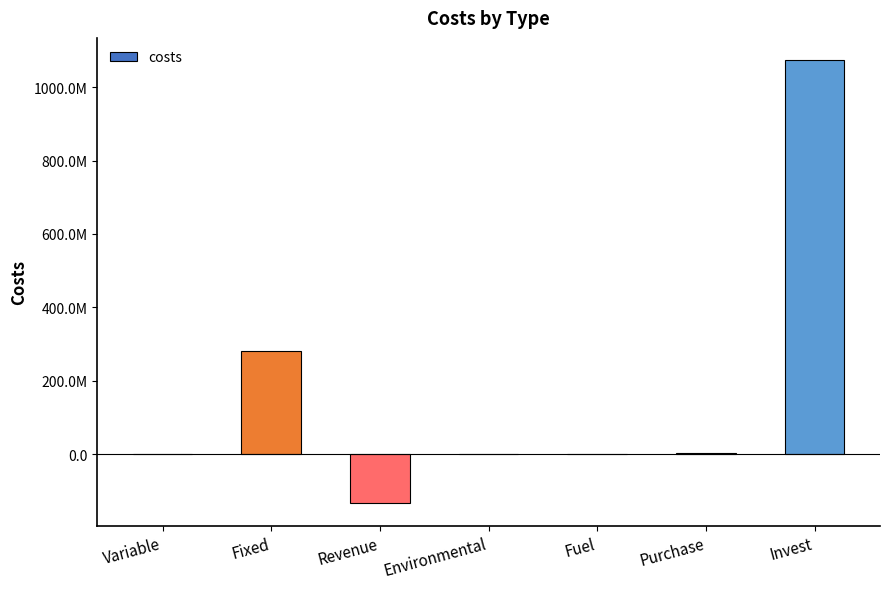

Is it true that the value at Revenue is -44788572.7?

False